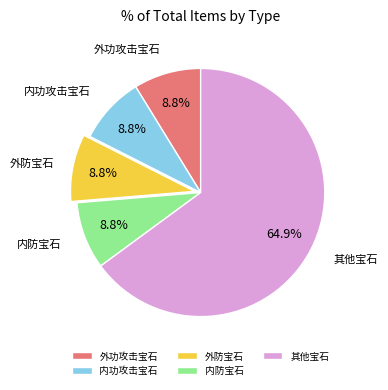

What portion of the pie excludes 外防宝石?

91.2%